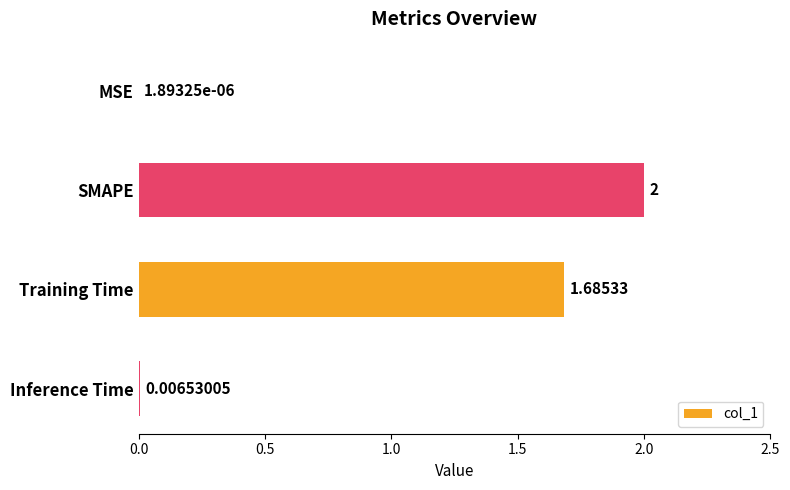

What is the average value?

0.9